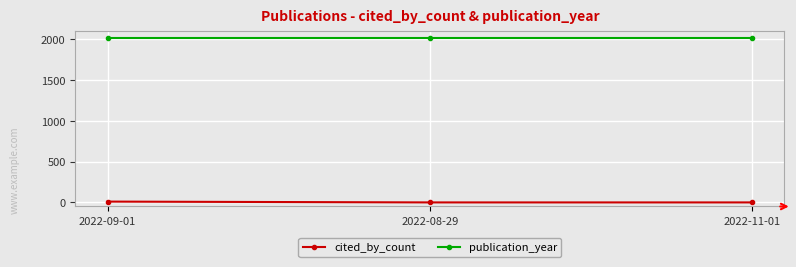

List the series in order of their peak value, highest first.

publication_year, cited_by_count